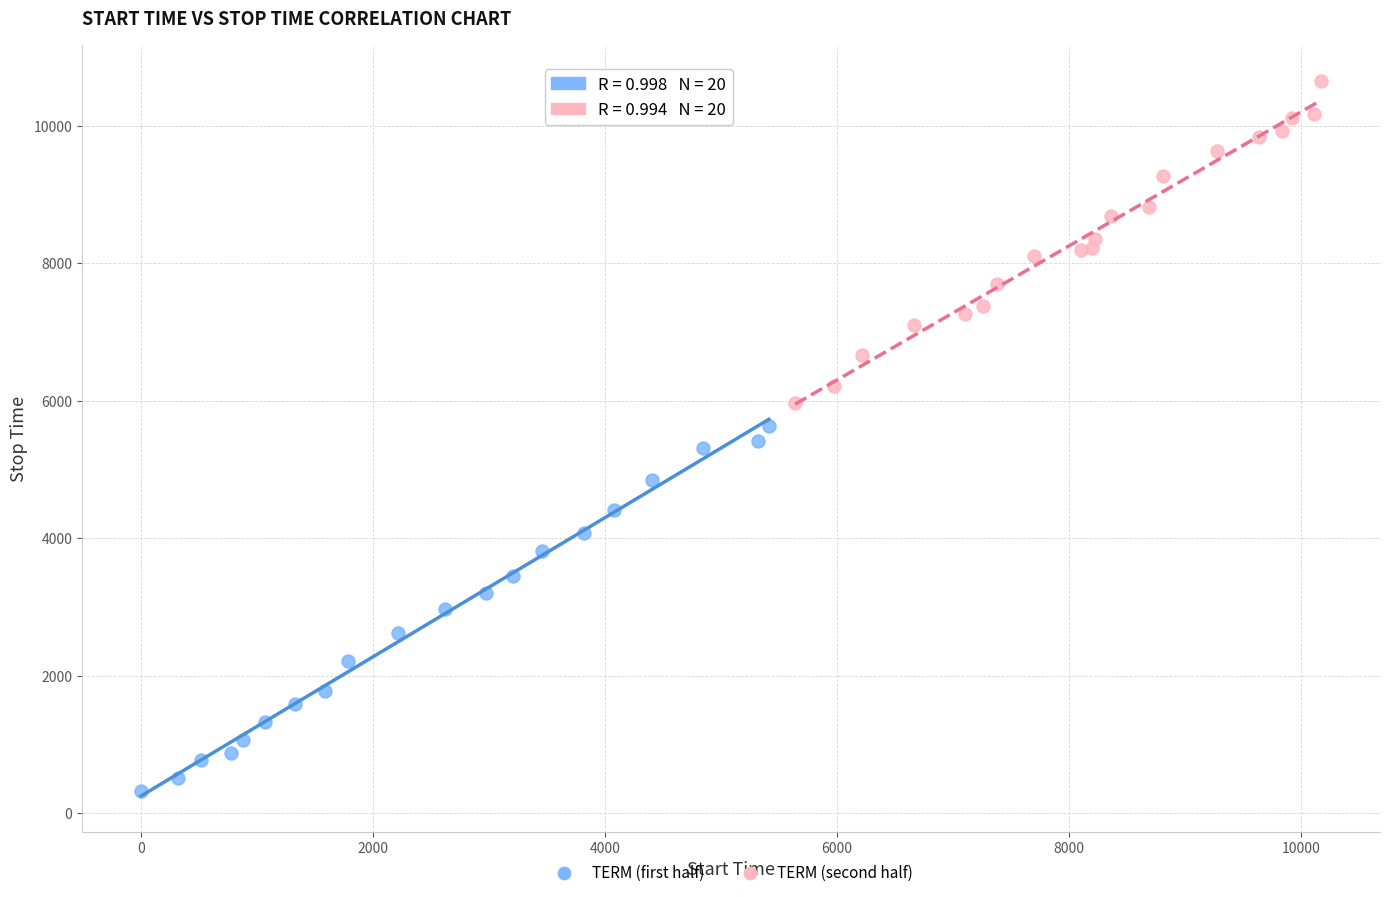

Which series has the widest spread of Y values?

TERM (first half)